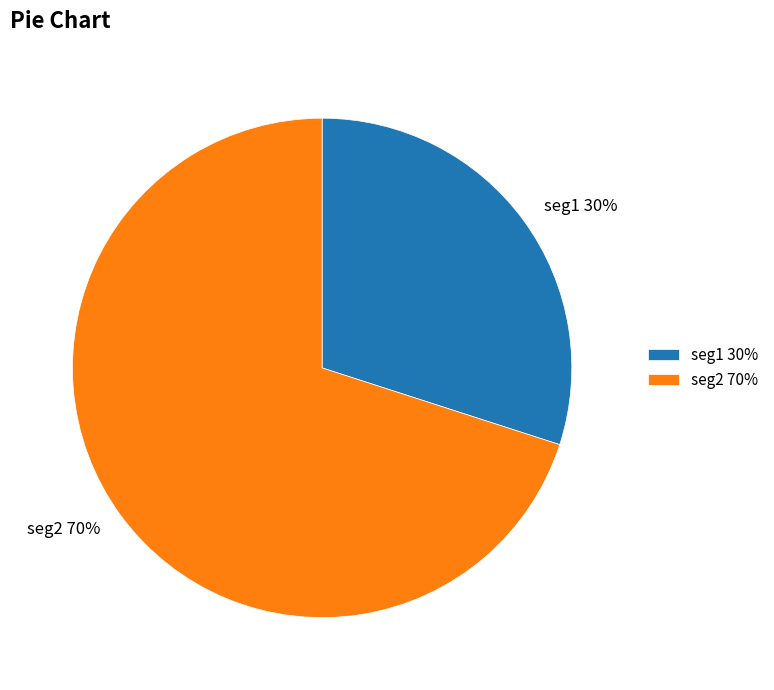

How many segments does this pie chart have?

2